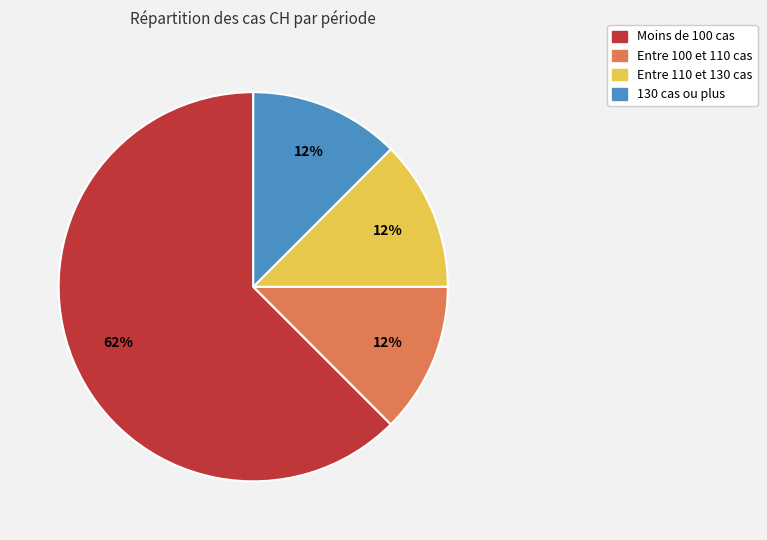

To the nearest percent, what is the average slice percentage?

25%